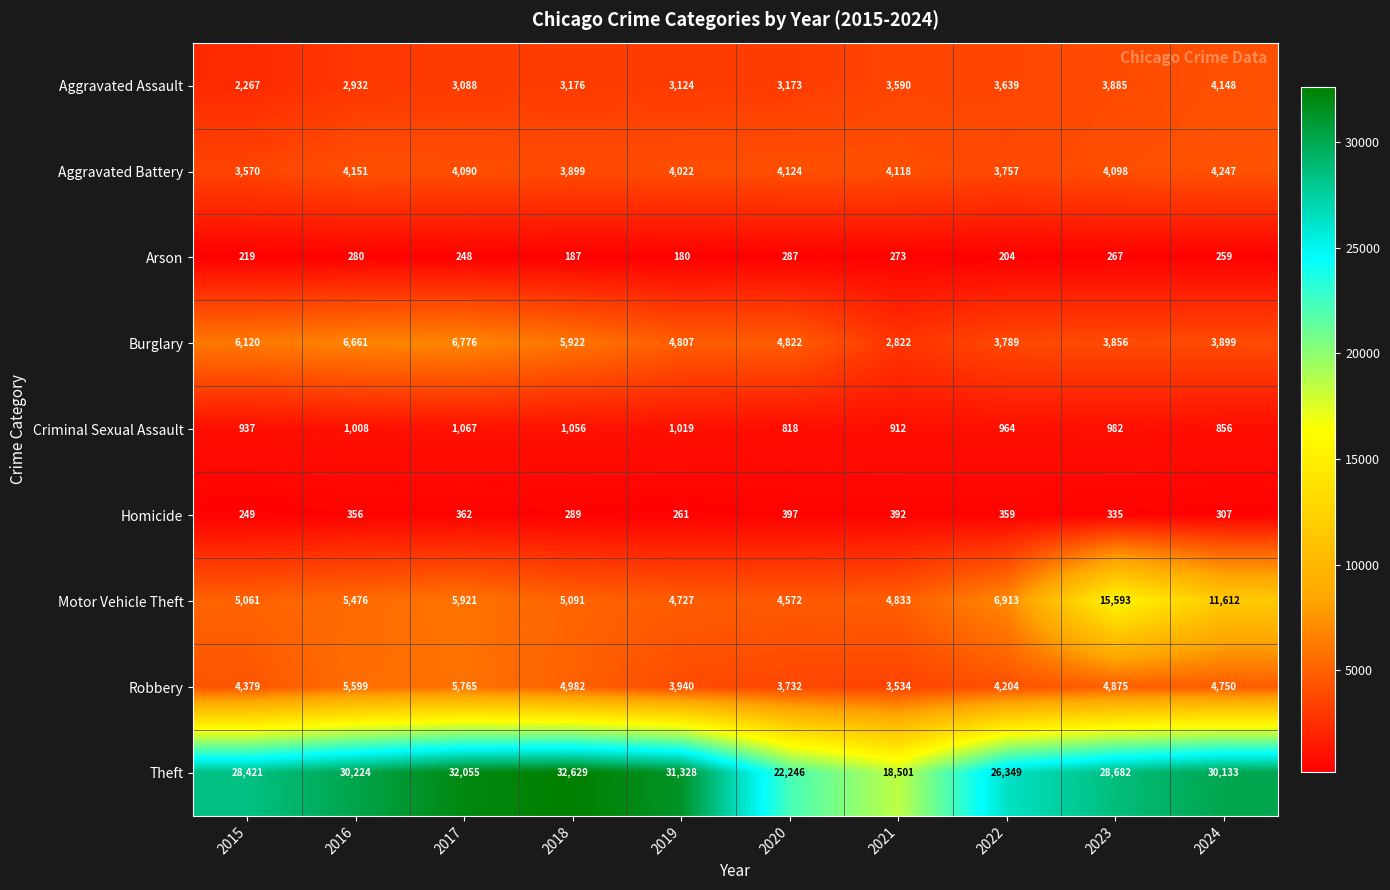

Which series has the largest range (max minus min)?

Theft